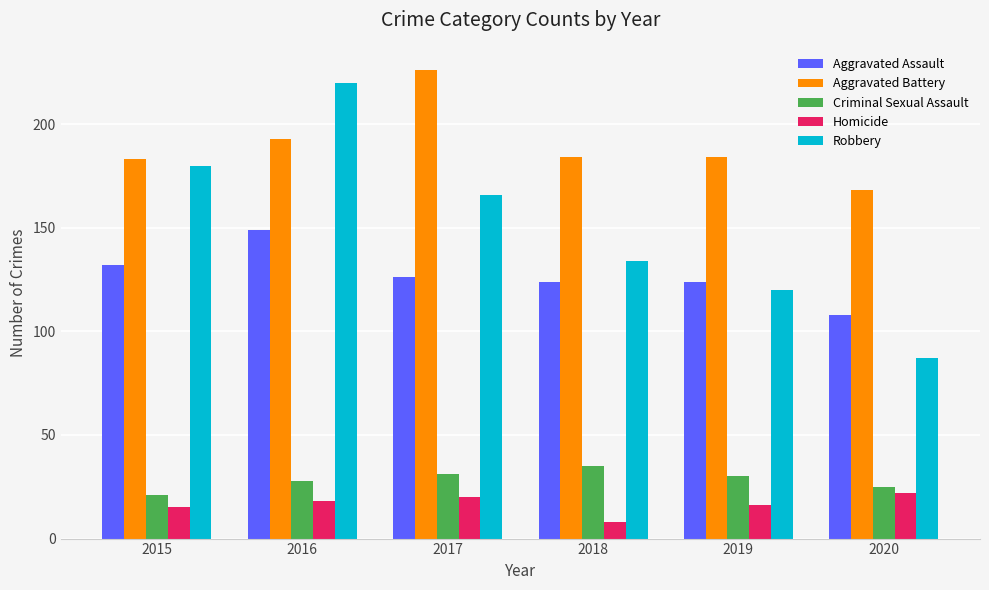

Reading right to left, what are all the values shown in this chart?

Aggravated Assault: 108	124	124	126	149	132
Aggravated Battery: 168	184	184	226	193	183
Criminal Sexual Assault: 25	30	35	31	28	21
Homicide: 22	16	8	20	18	15
Robbery: 87	120	134	166	220	180